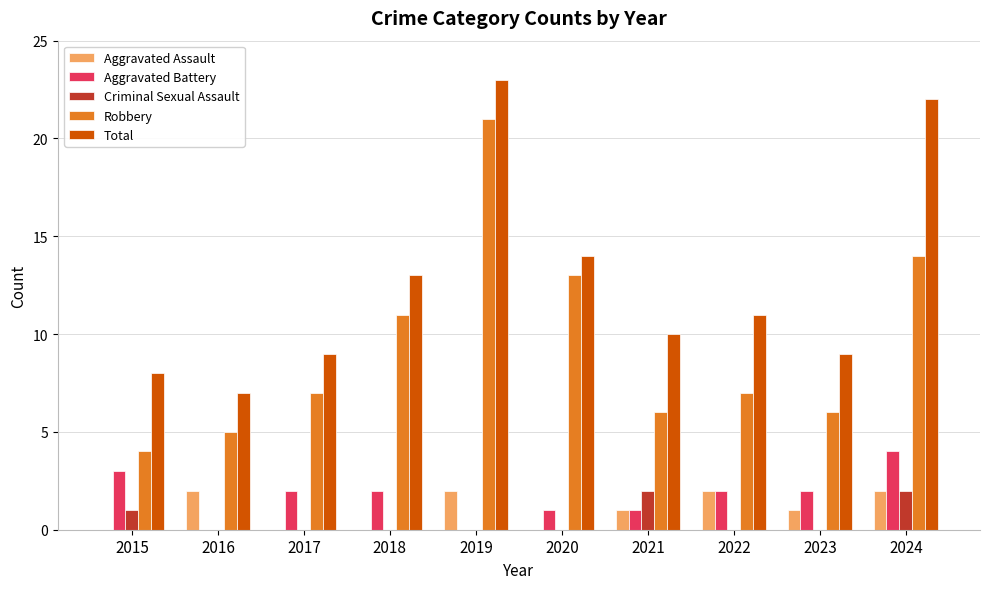

At which label is Total closest to 15?

2020